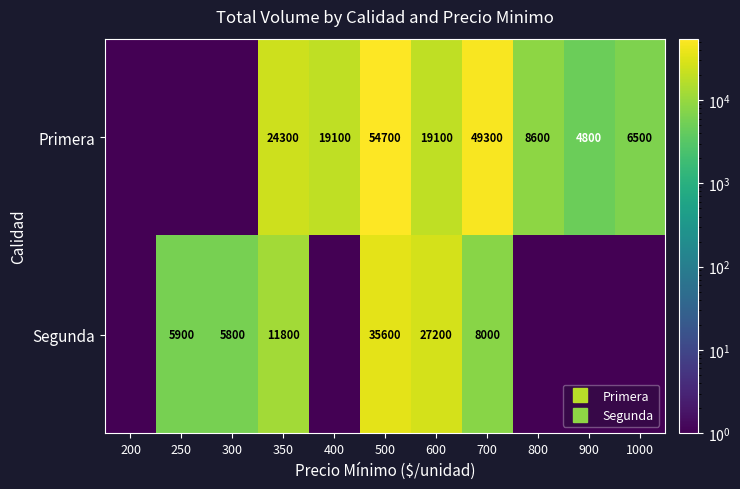

Which has a higher value, 900 or 400?

400